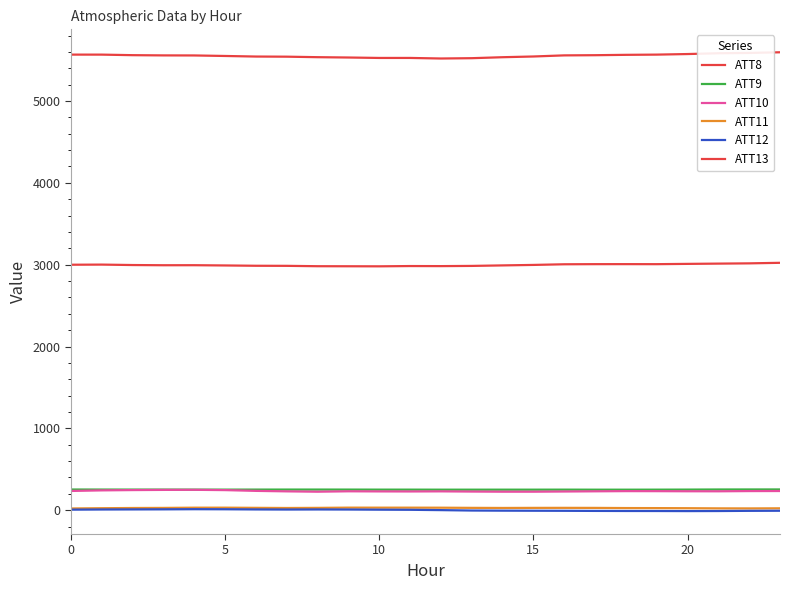

How many lines are shown in the chart?

6